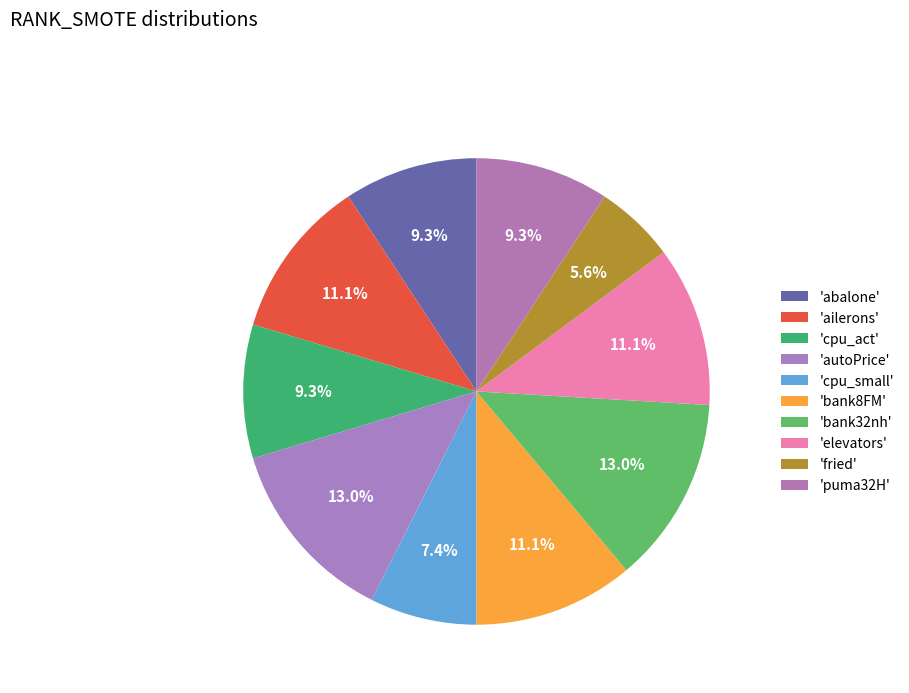

Rank the categories by value from highest to lowest.

autoPrice, bank32nh, ailerons, bank8FM, elevators, abalone, cpu_act, puma32H, cpu_small, fried